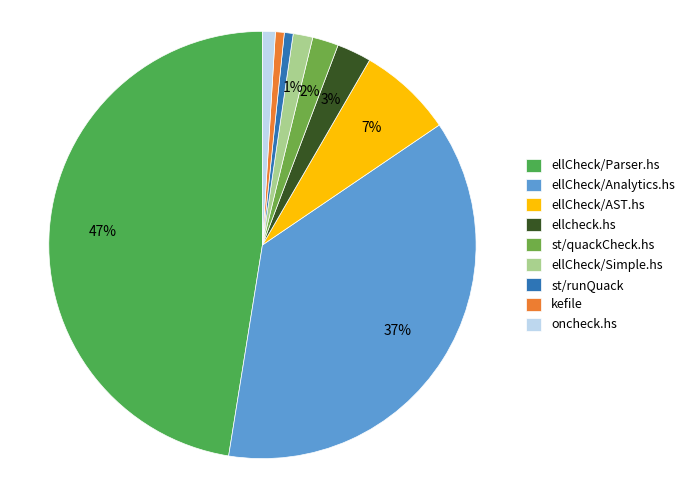

Do st/quackCheck.hs and ellcheck.hs together represent more than half of the pie?

No